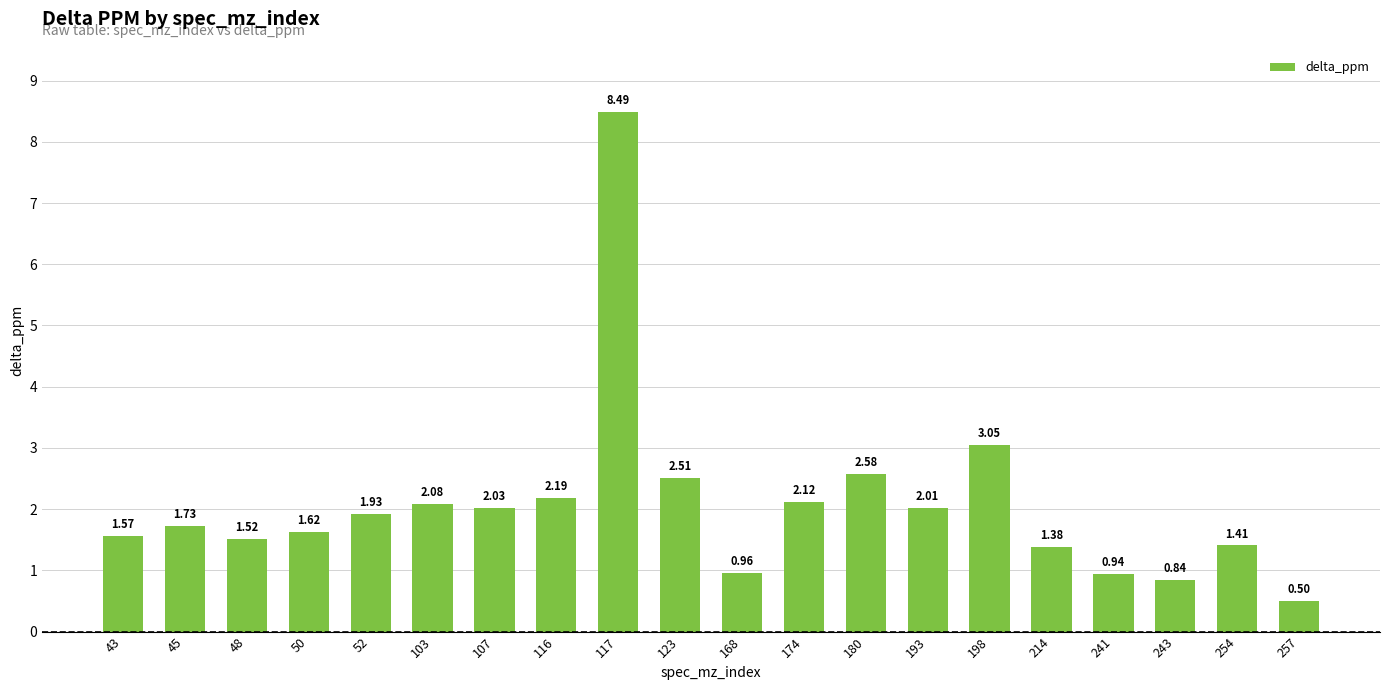

What is the change in value from 174 to 198?

+0.9